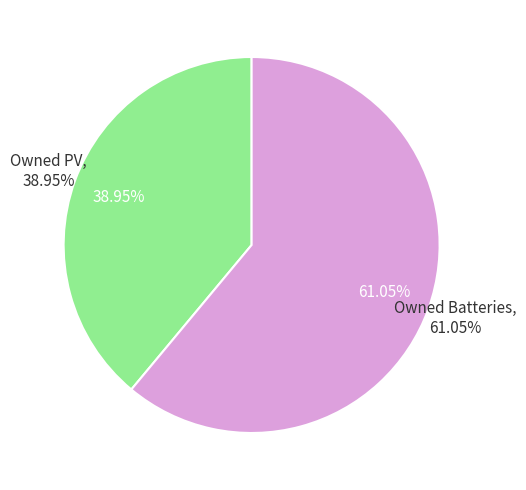

What percentage is the Owned PV slice, to the nearest percent?

39%